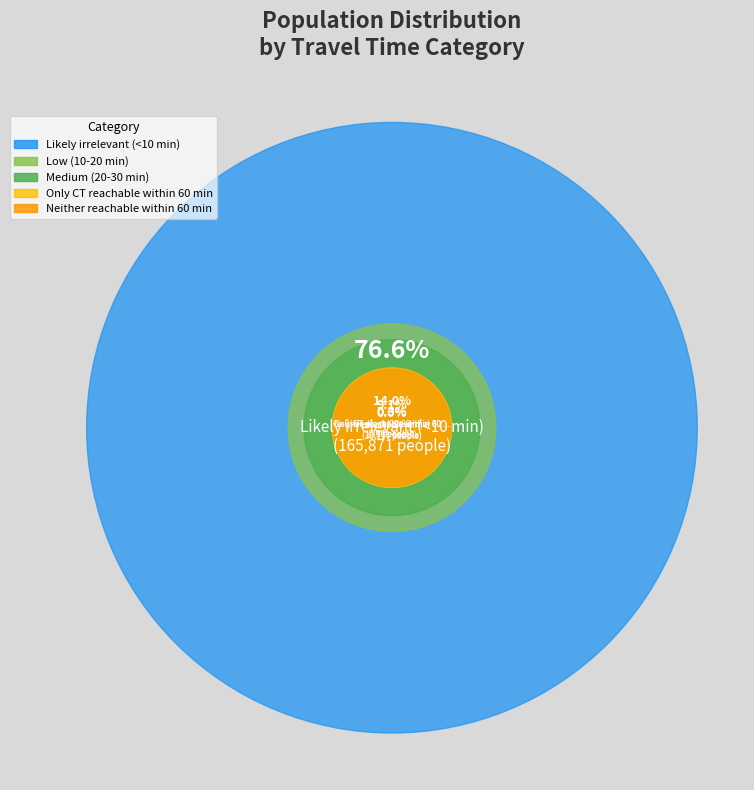

What is the change in value from Neither reachable within 60 min to Likely irrelevant (<10 min)?

+165862